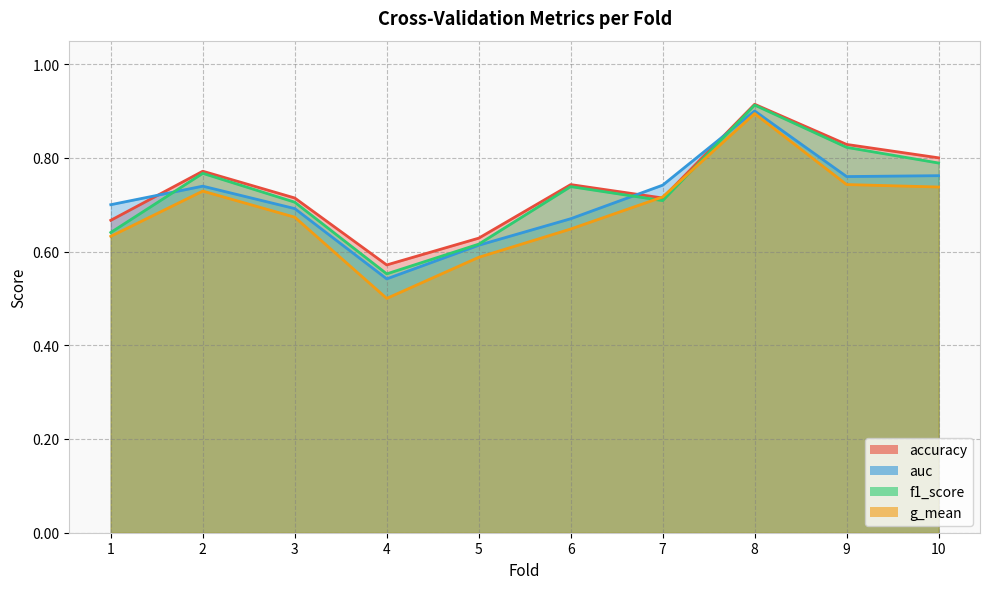

The accuracy series shows 1.1 at 6. True or false?

False